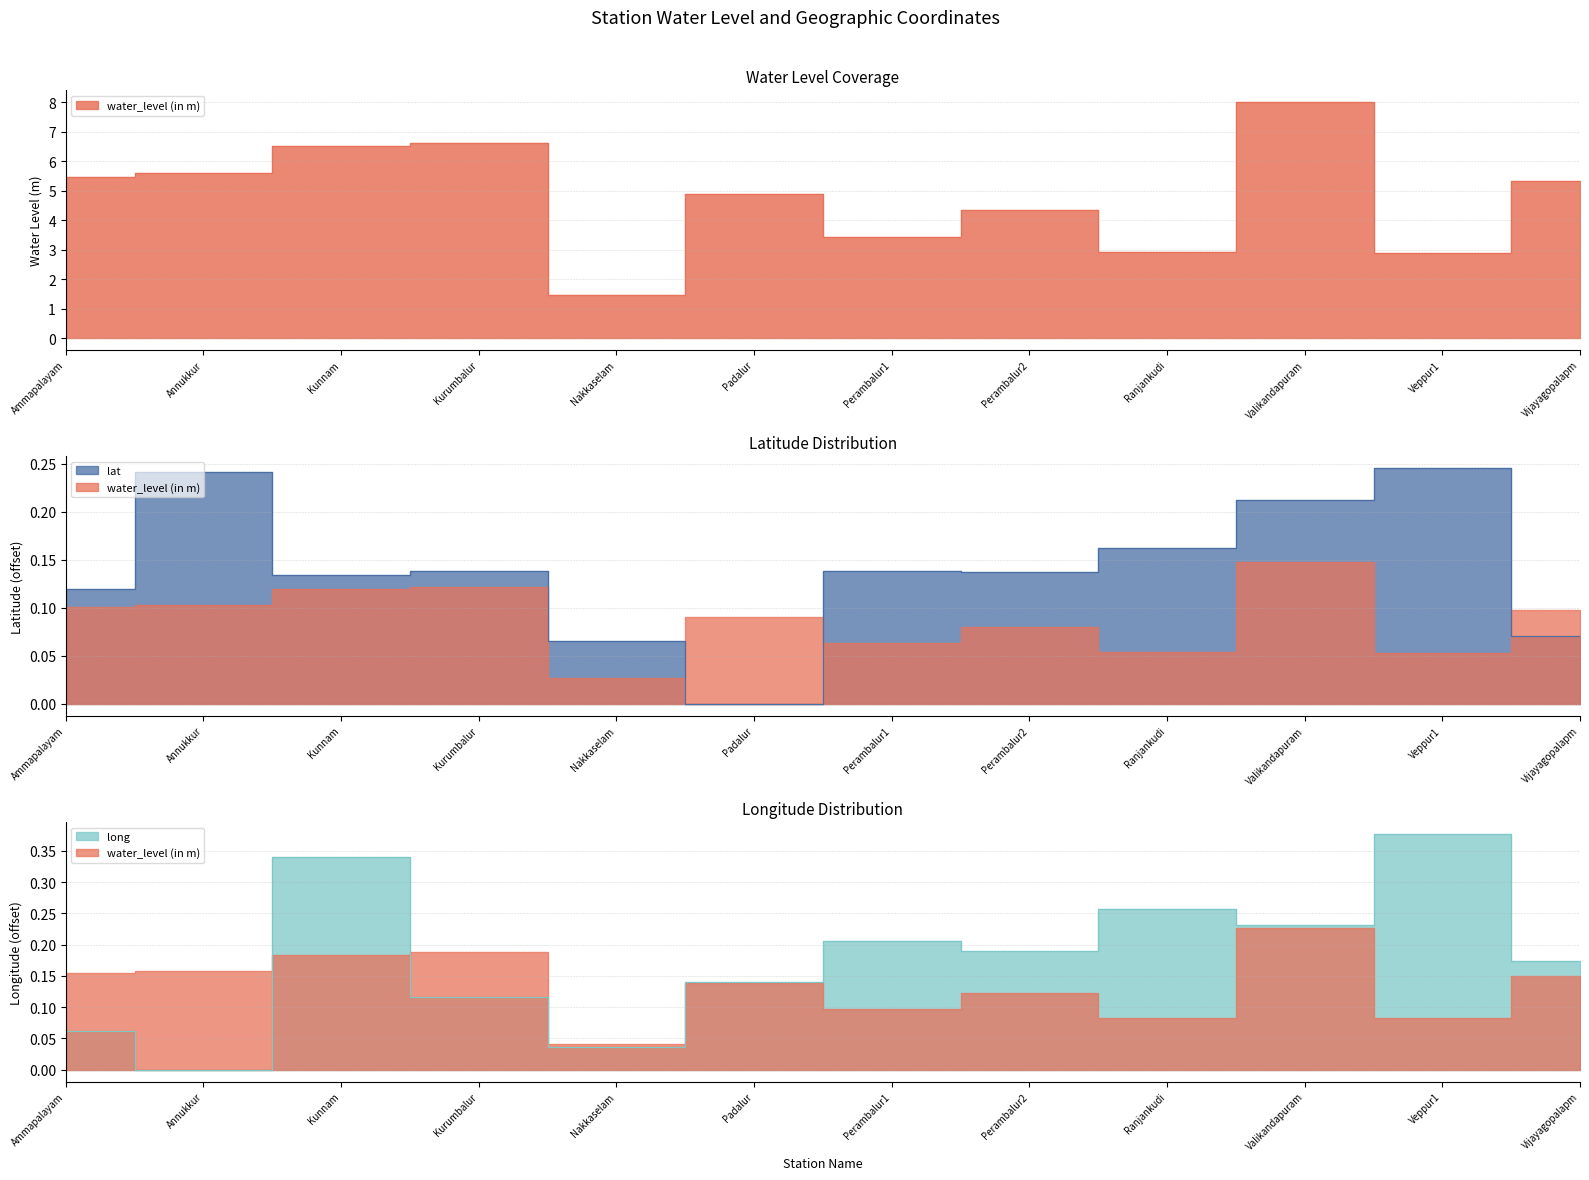

How many data points in water_level (in m) are above 5?

6